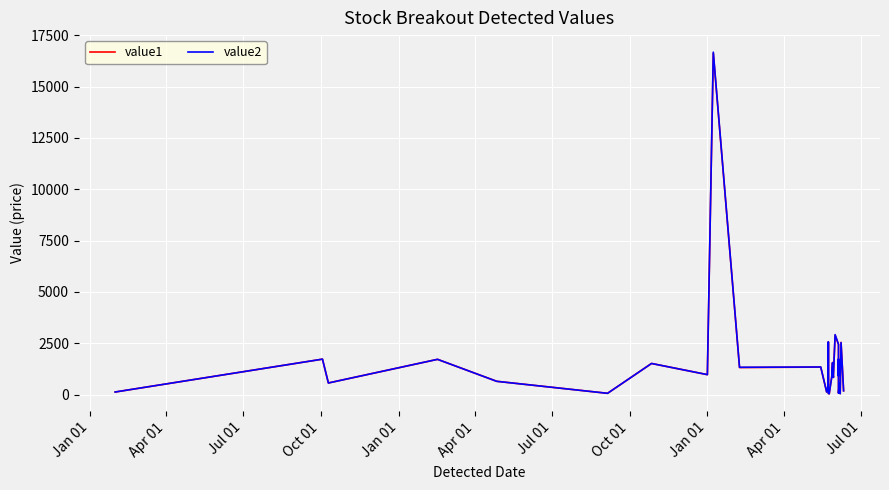

What is the difference between the highest and lowest values at Apr 01?

0.2